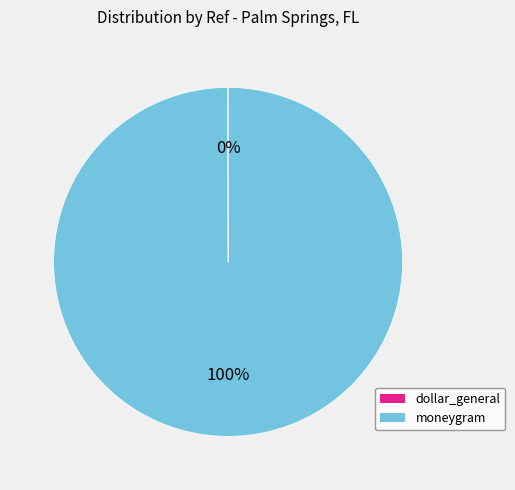

What is the largest slice in the pie chart?

moneygram